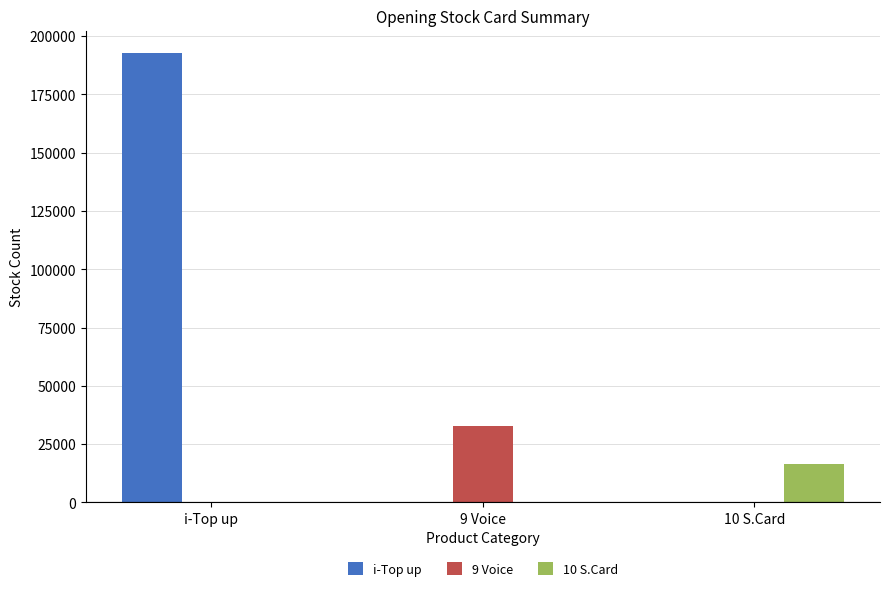

What is the maximum value shown in the chart?

192783